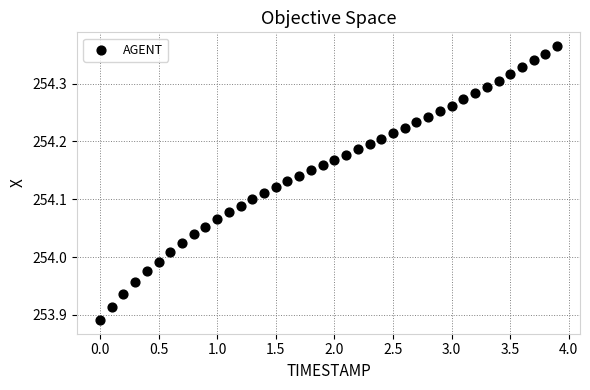

What is the range of Y values (max minus min)?

0.5